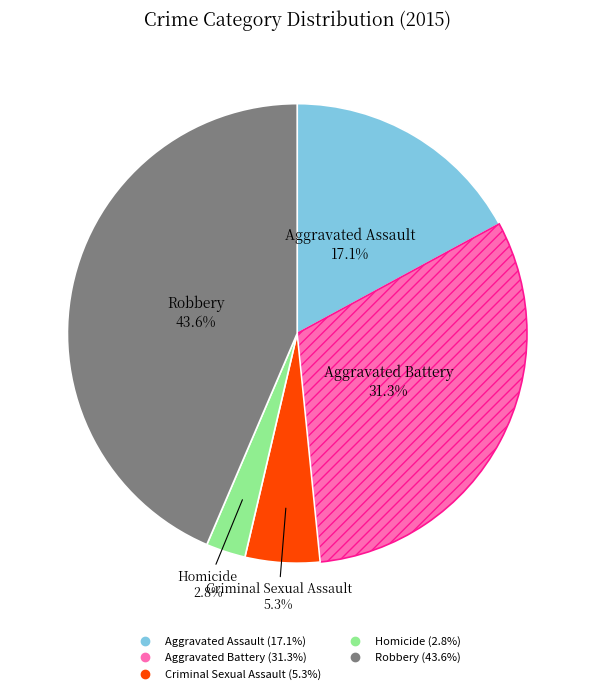

What percentage is NOT represented by Homicide?

97.2%